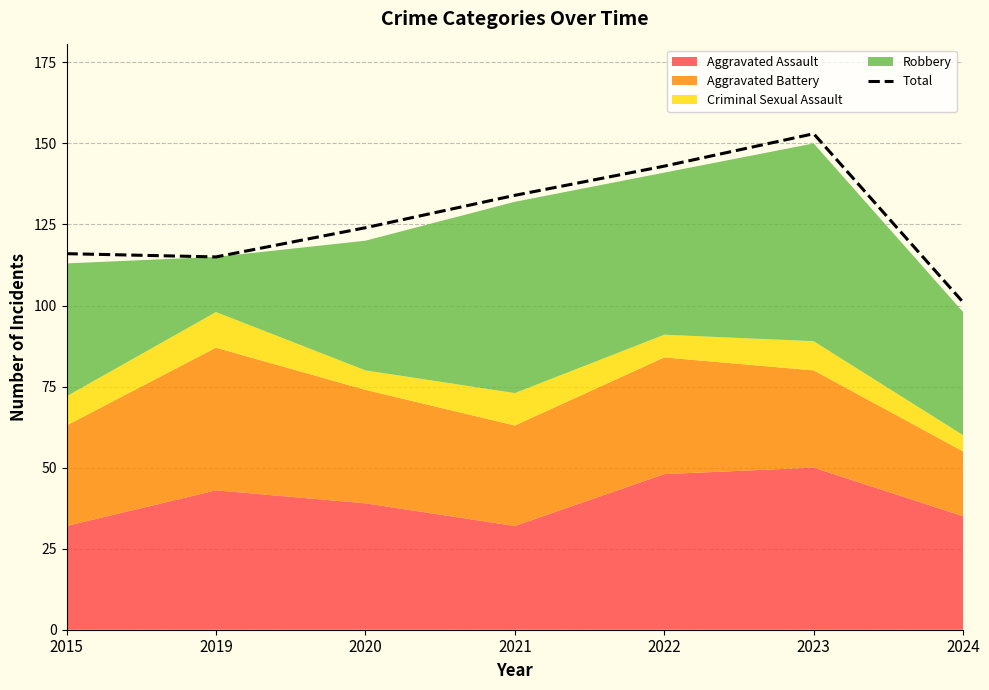

What is the minimum value shown in the chart?

101